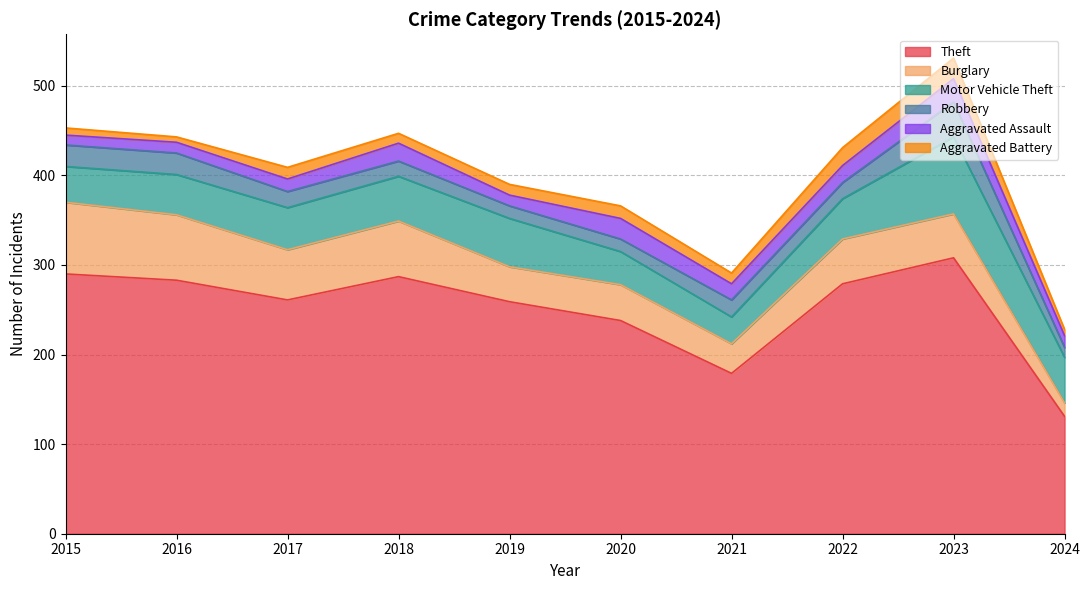

True or false: Aggravated Battery and Robbery cross at least once.

True